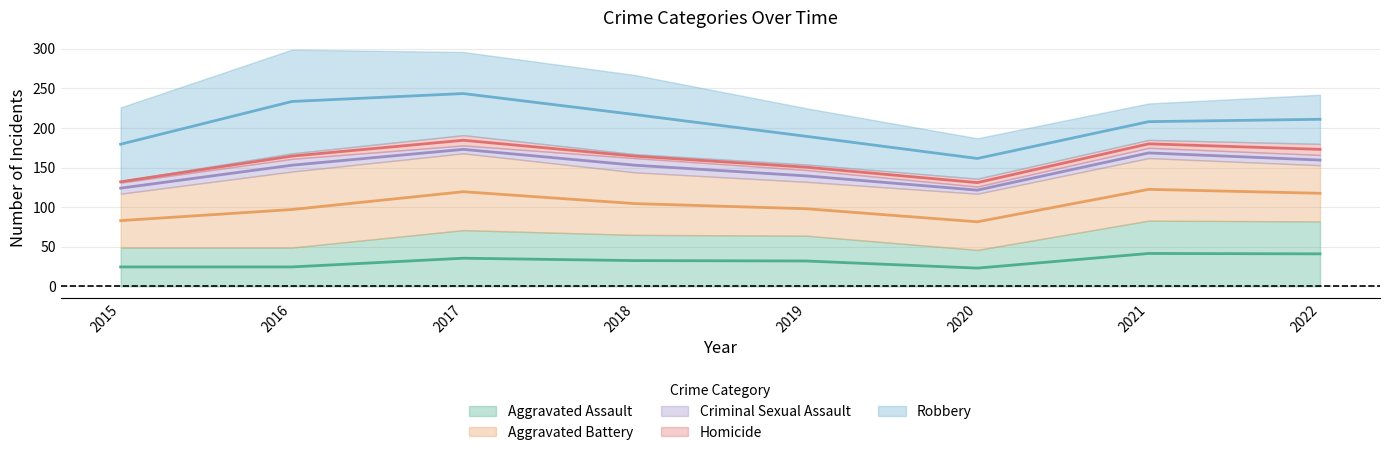

At which label is Criminal Sexual Assault closest to 13?

2021